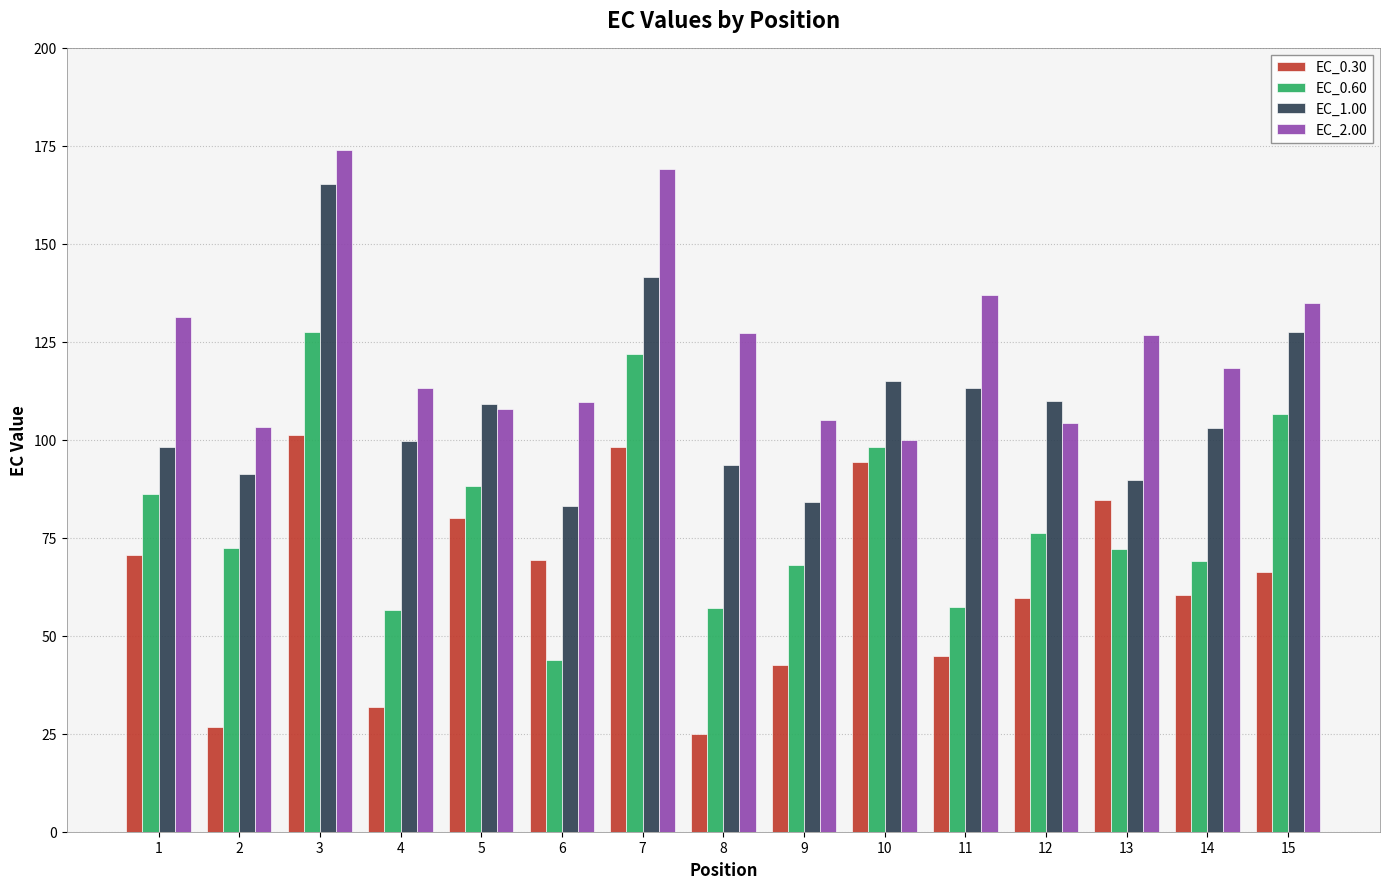

What is the greatest value displayed?

173.9